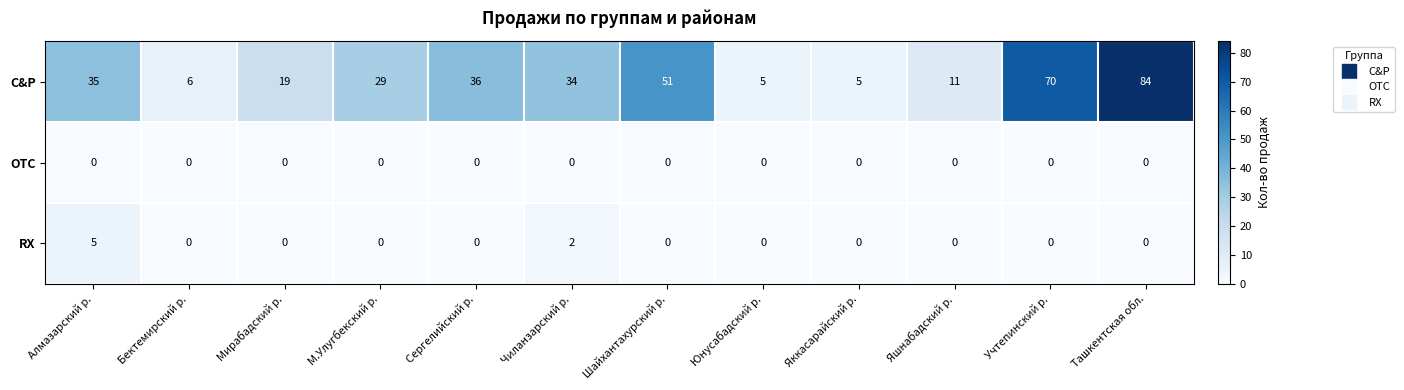

Rank the series by their maximum value, from lowest to highest.

OTC, RX, C&P